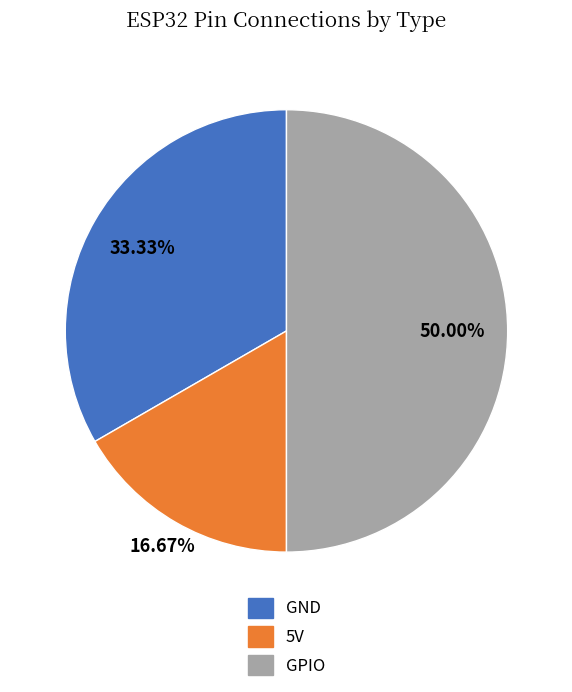

Approximately how many times larger is the value at GPIO compared to 5V?

3.0